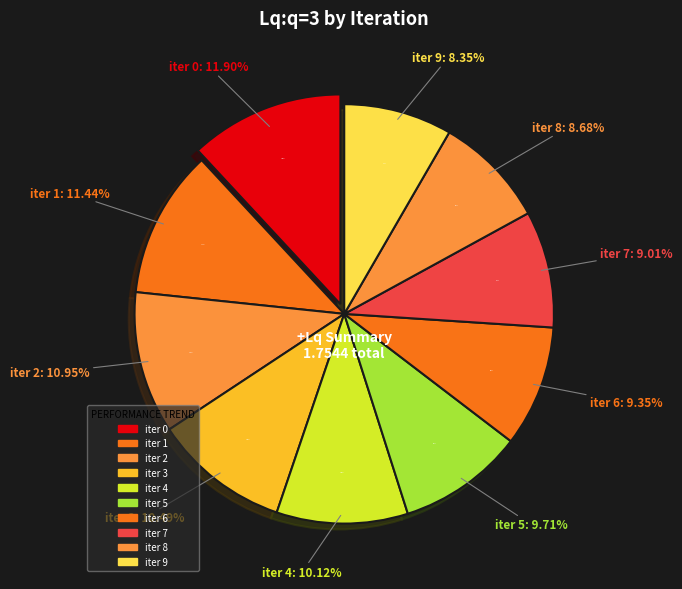

To the nearest percent, what is the difference between the 2 and 0 slice percentages?

1%